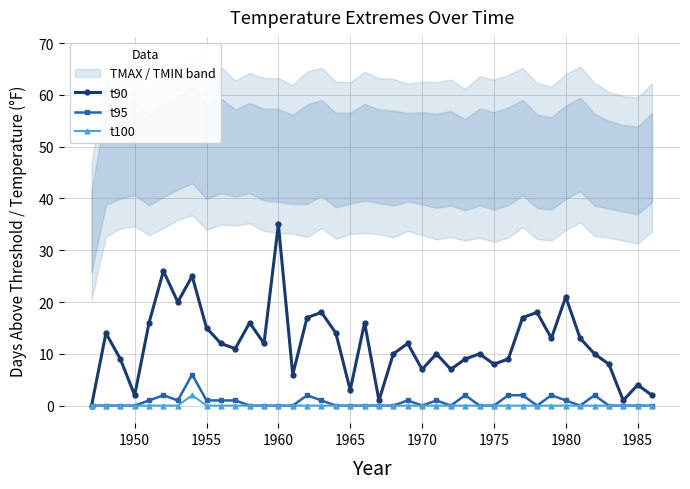

The t95 series shows 3 at 1985. True or false?

False